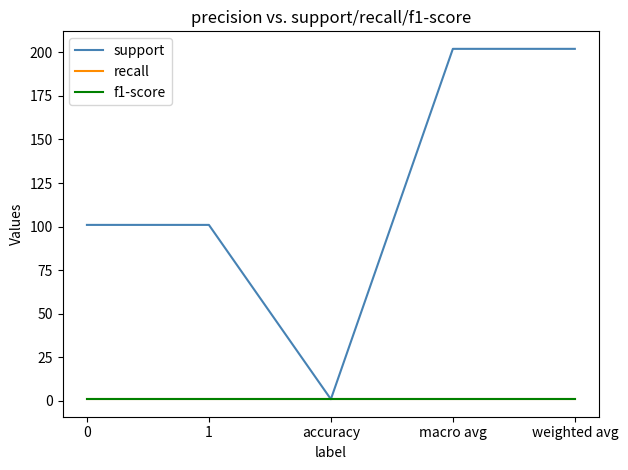

Is this an area chart (filled region under the line)?

No